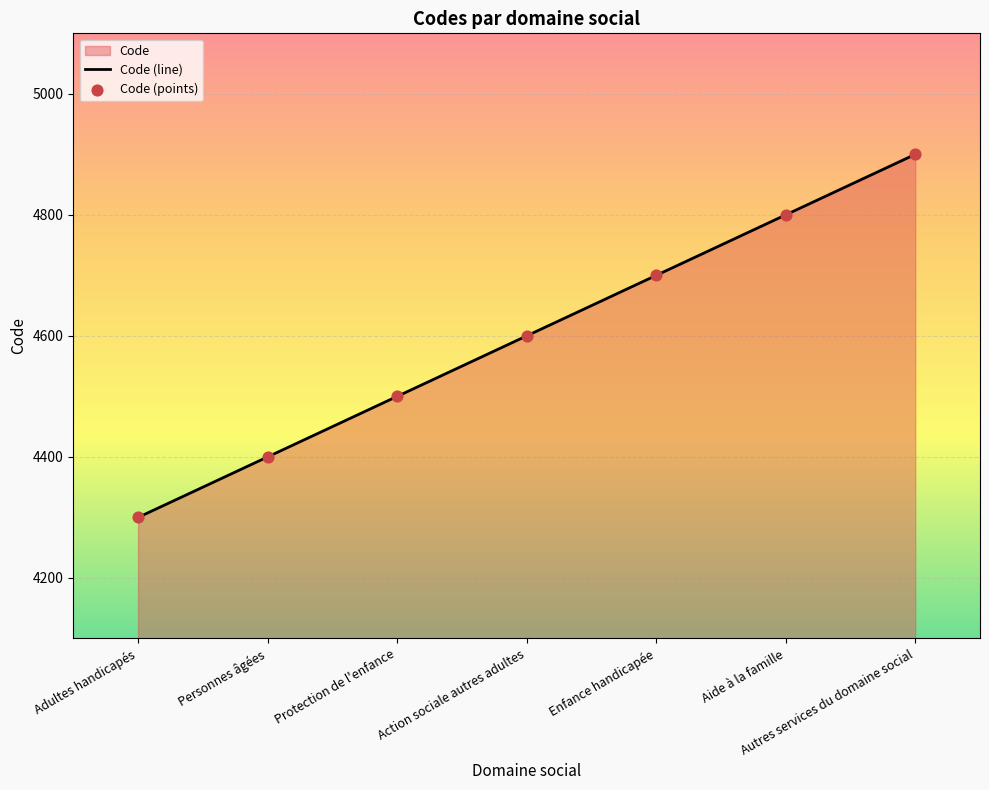

Which series has the widest spread of Y values?

Code (line)